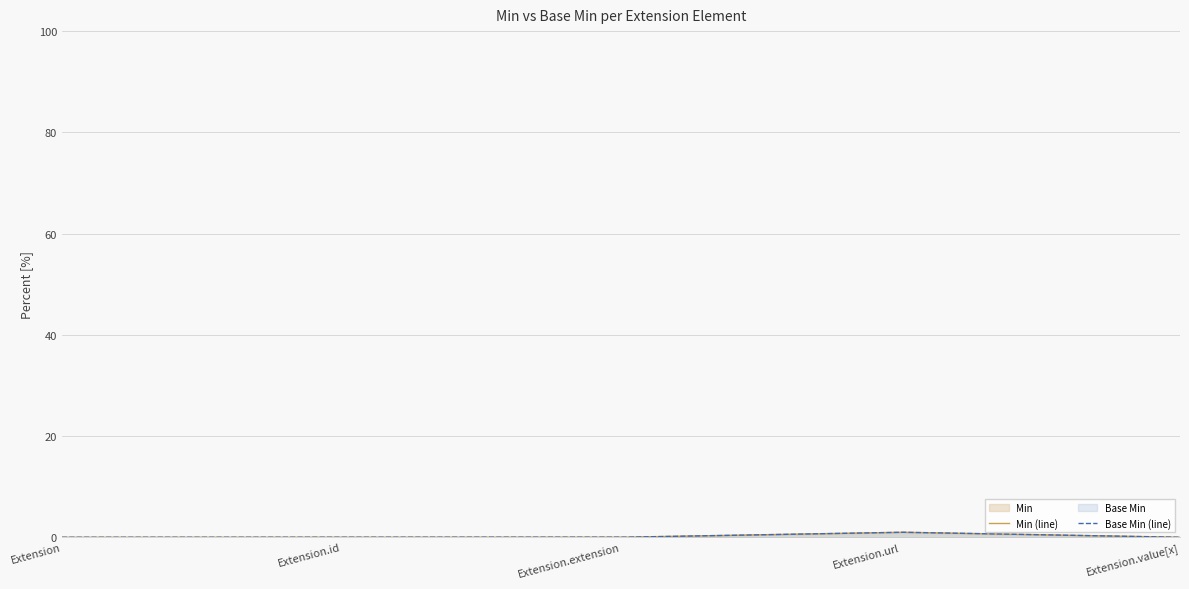

True or false: Min and Base Min intersect in this chart.

False